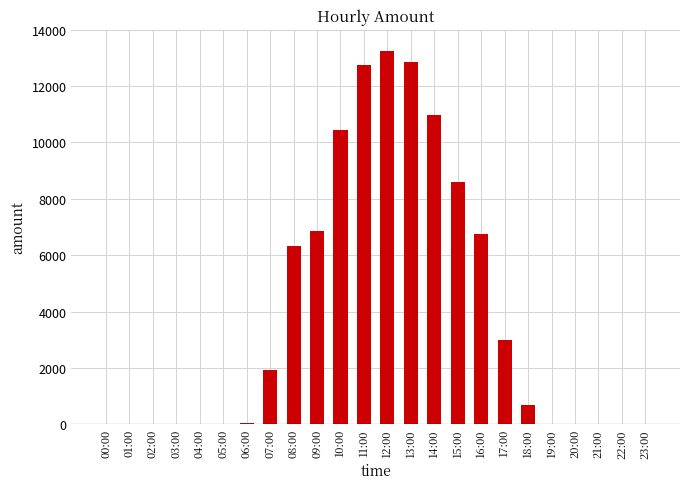

What is the change in value from 18:00 to 21:00?

-680